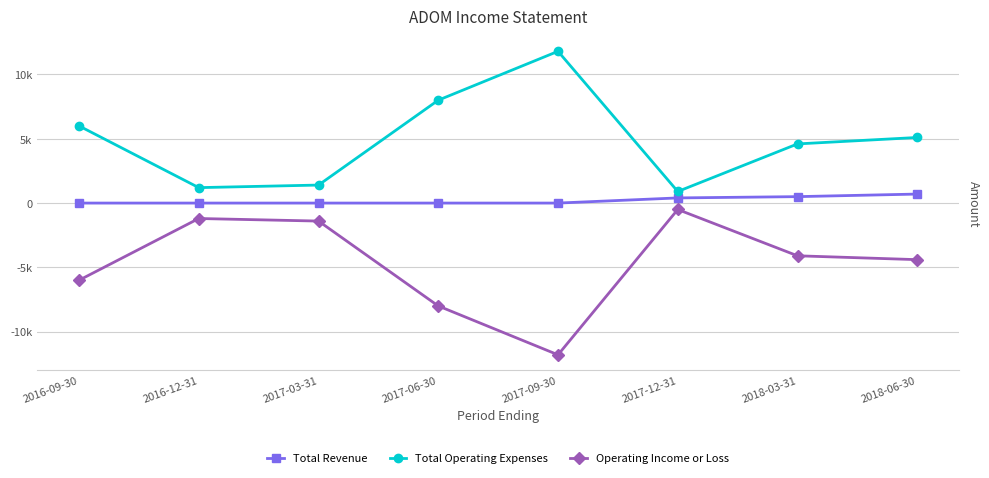

What are all the series names shown in the legend?

Total Revenue, Total Operating Expenses, Operating Income or Loss